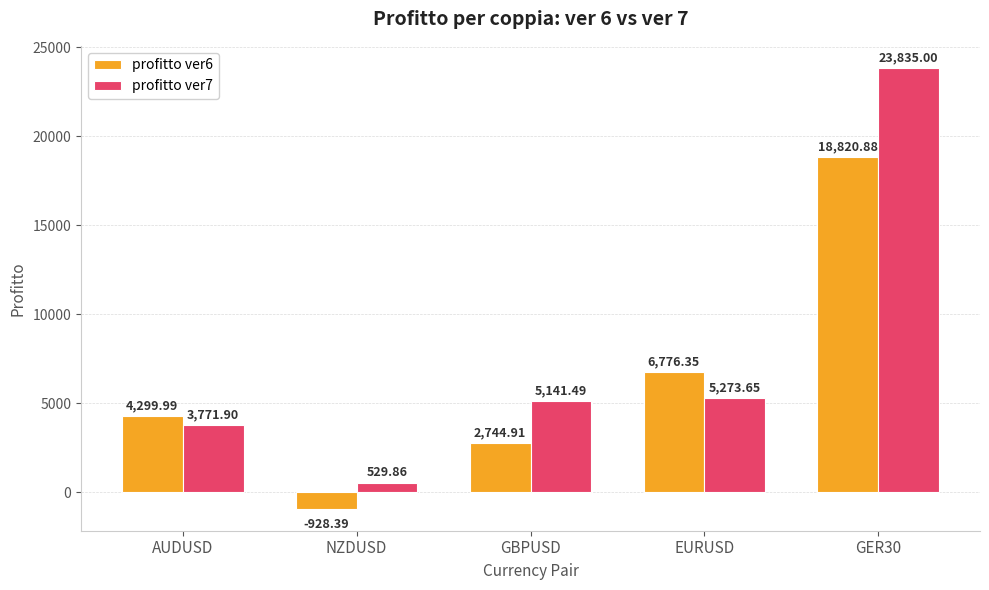

What value does the profitto ver7 series have at GER30?

23835.0